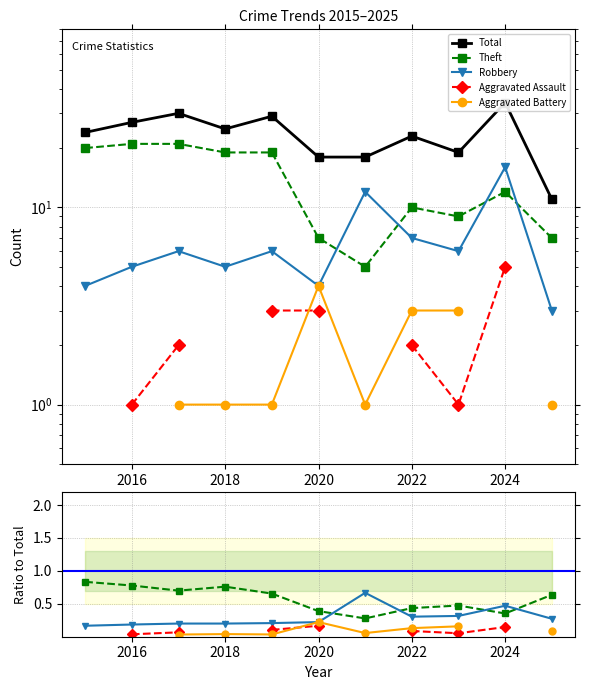

True or false: Aggravated Battery and Theft intersect in this chart.

False